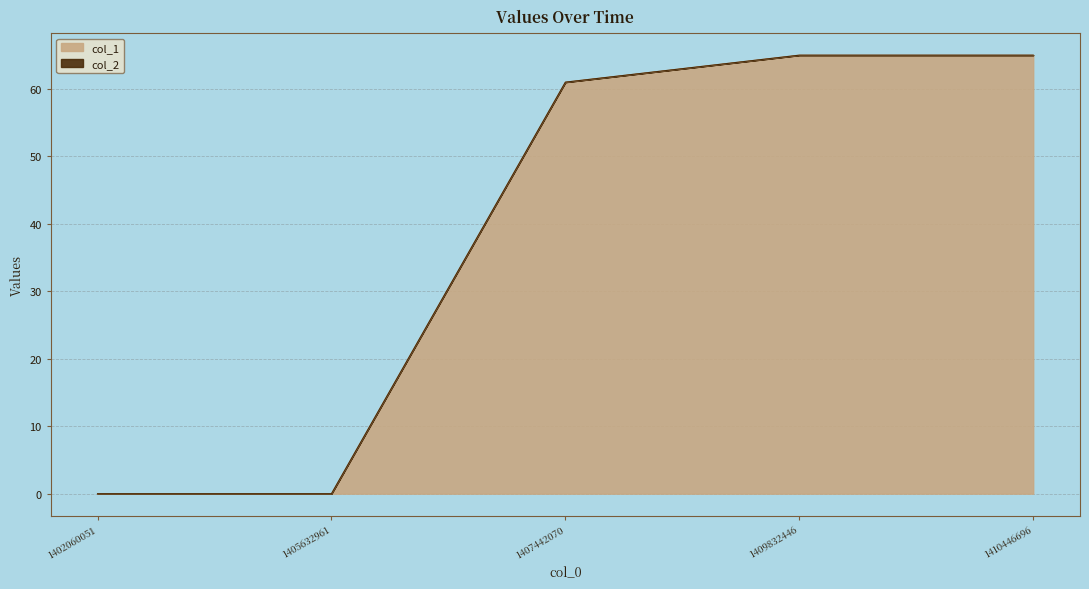

Reading left to right, transcribe all the data shown in this chart.

1402060051=0	1405632961=0	1407442070=61	1409832446=65	1410446696=65